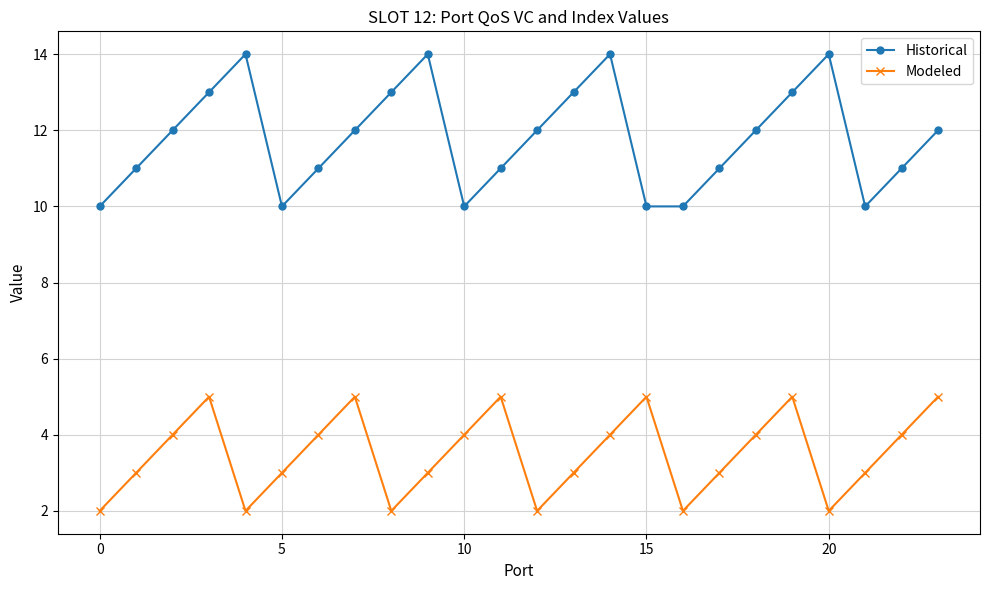

What is the smallest value displayed?

2